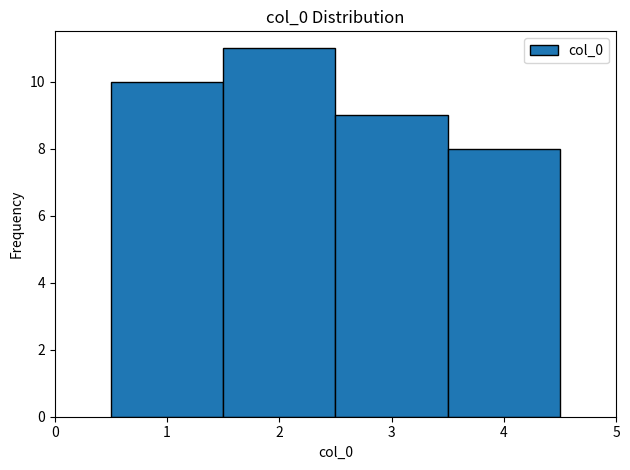

Reading left to right, list every bar in this chart as the range it spans on the x-axis followed by its height. The values are not printed on the chart, so give them approximately, as read against the axis.

0.5 to 1.5: 10
1.5 to 2.5: 11
2.5 to 3.5: 9
3.5 to 4.5: 8